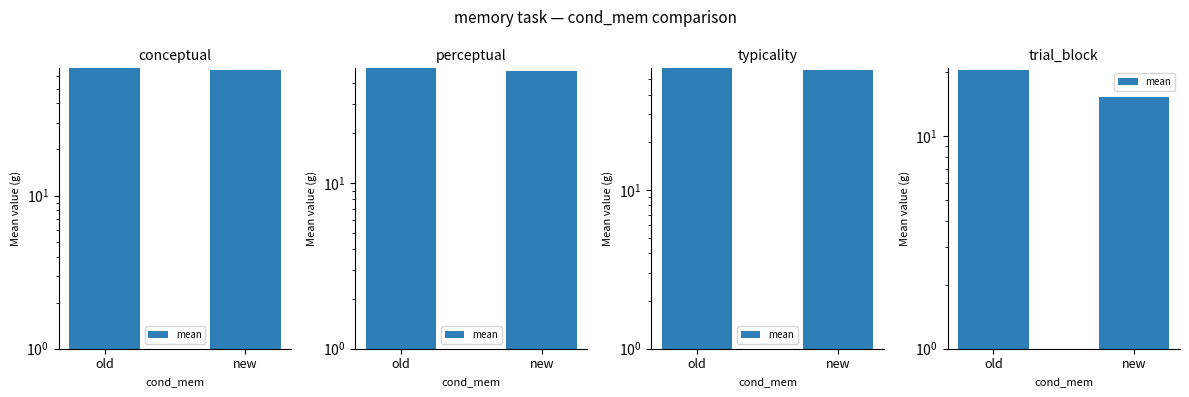

What is the difference between the maximum and minimum values?

5.2